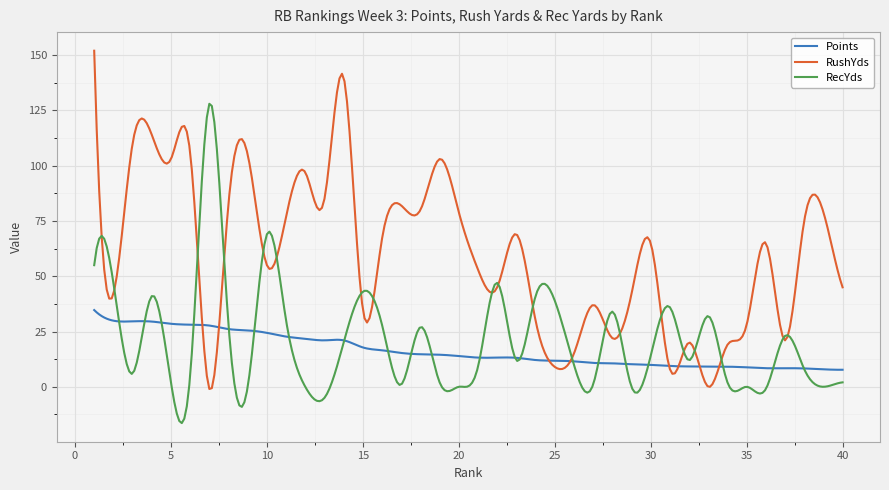

List the series in order of their peak value, lowest first.

Points, RecYds, RushYds